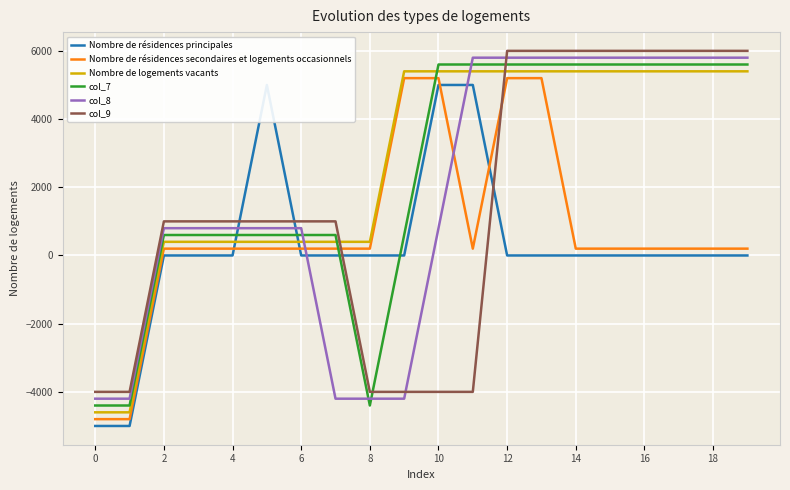

The col_7 series shows 5600 at 18. True or false?

True